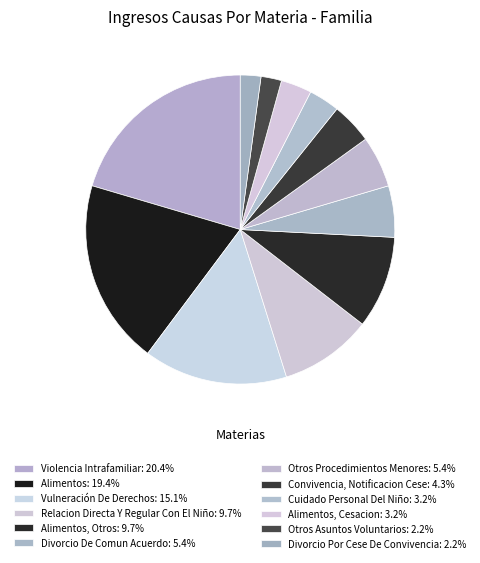

How many segments does this pie chart have?

12